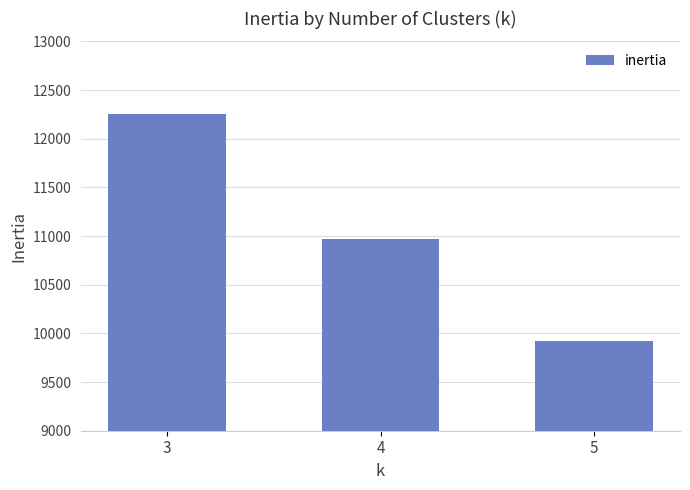

Between 3 and 4, which is larger?

3